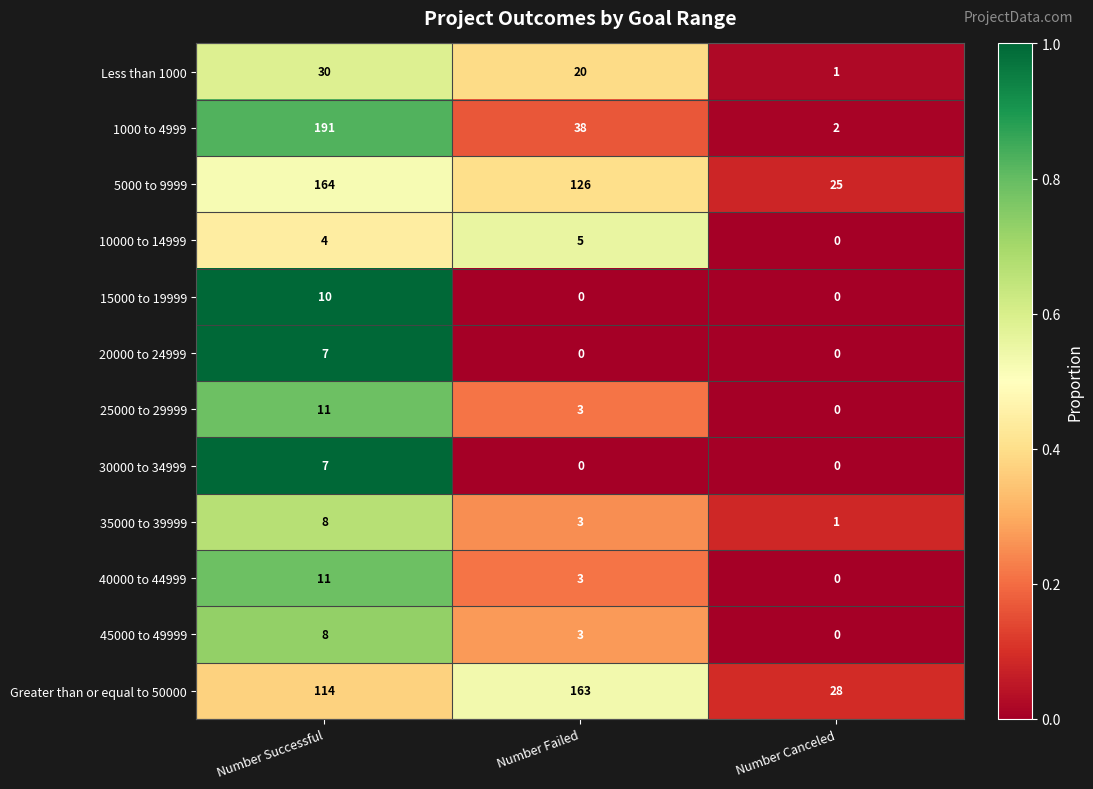

What is the sum of the 10000 to 14999 values at Number Failed and Number Successful?

9